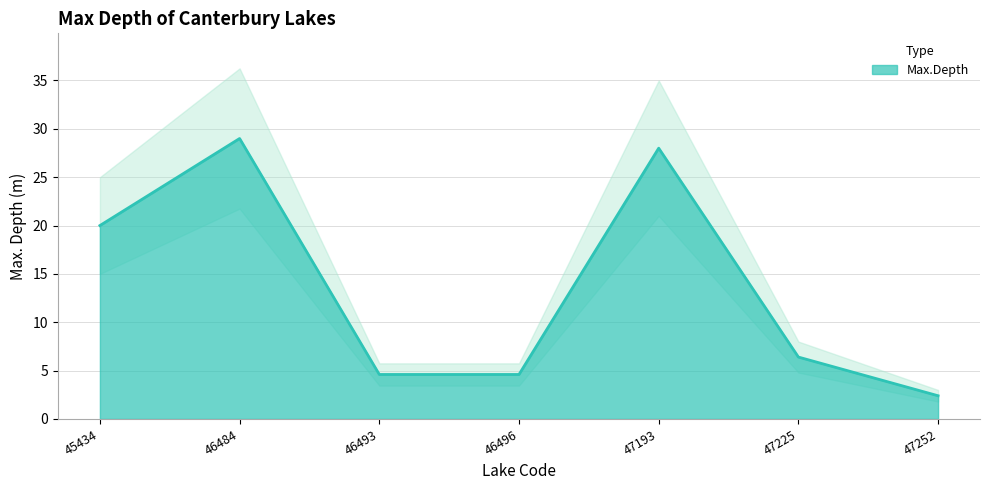

List the labels in order of value, largest first.

46484, 47193, 45434, 47225, 46493, 46496, 47252